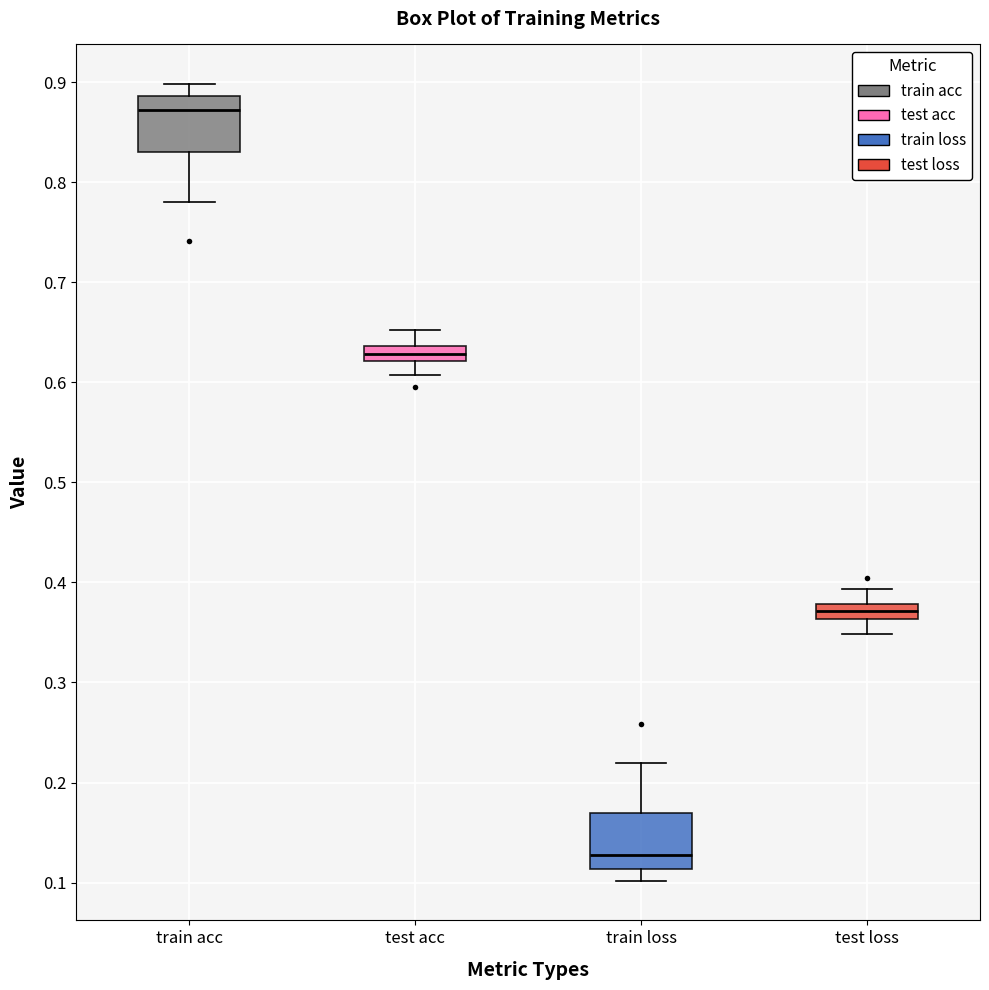

Where does the median line of the box for train acc sit on the y-axis? The values are not printed on the chart, so give them approximately, as read against the axis.

0.87